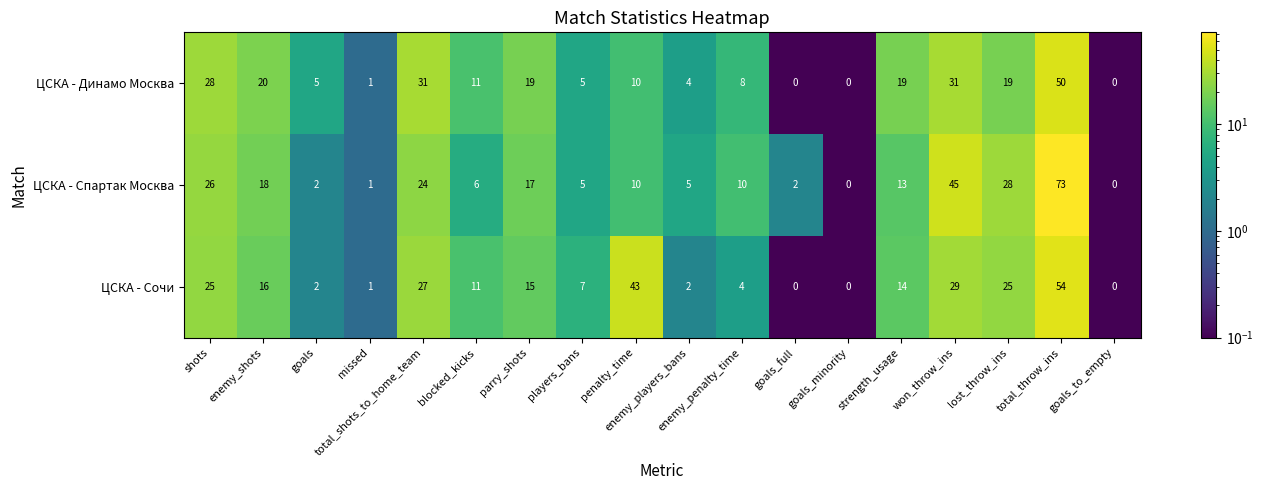

What is the maximum value shown in the chart?

73